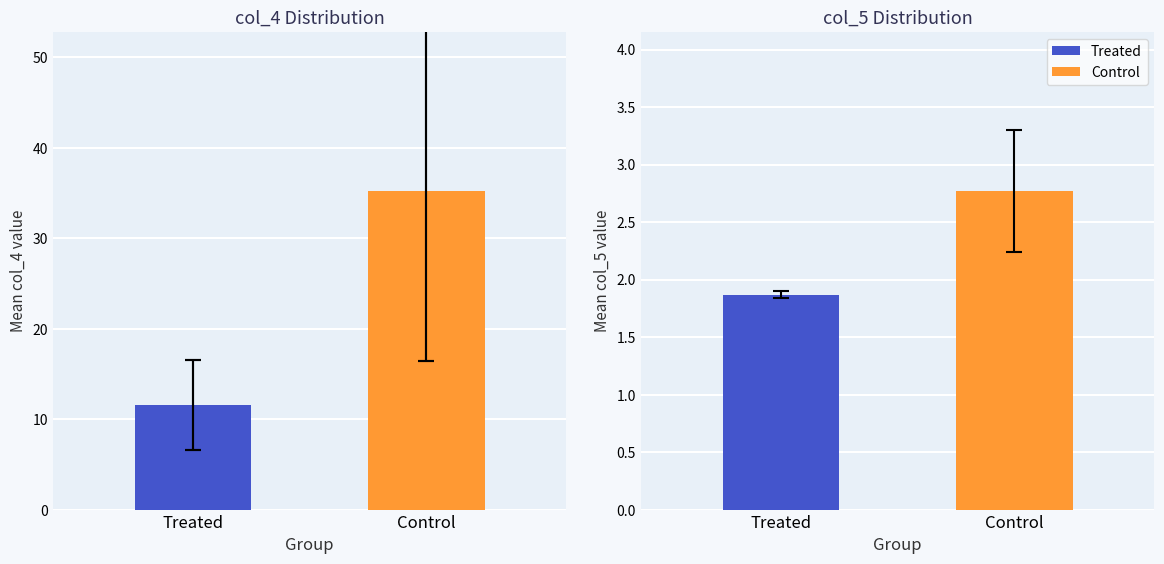

What is the sum of all values?

46.8